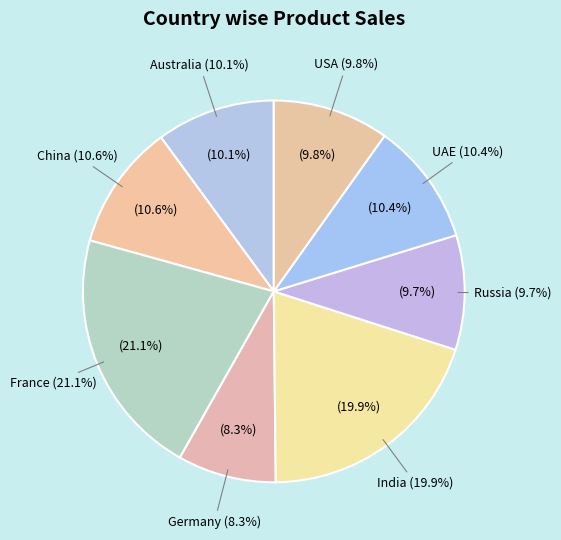

Is India the majority of the pie?

No